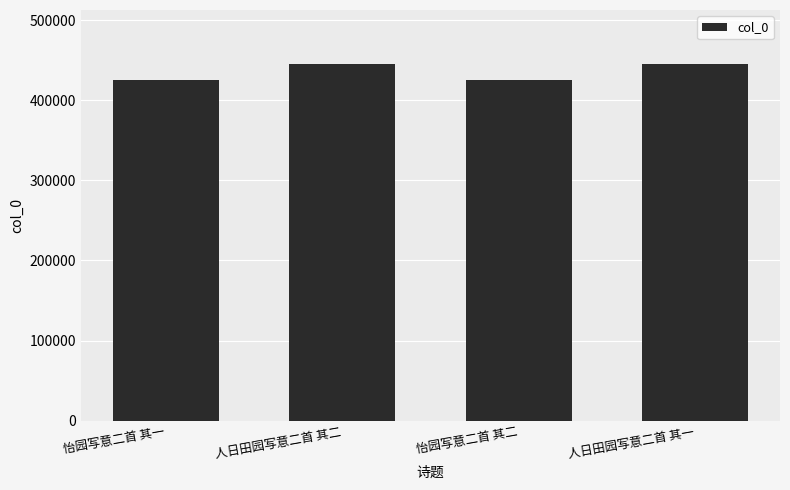

What is the value of the 1st bar from the left?

425938